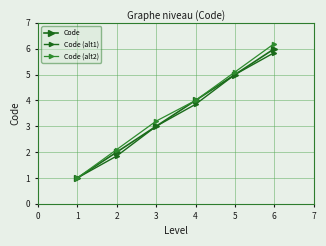

List the series in order of their overall mean, highest first.

Code (alt2), Code, Code (alt1)